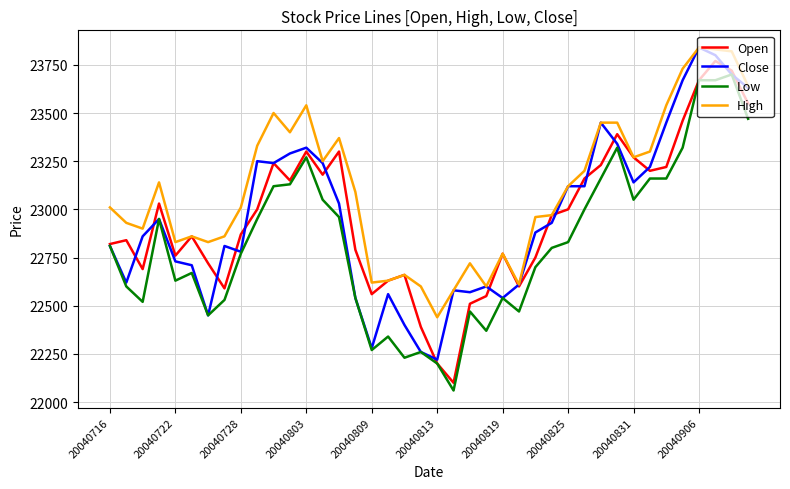

What is the minimum value for Low?

22060